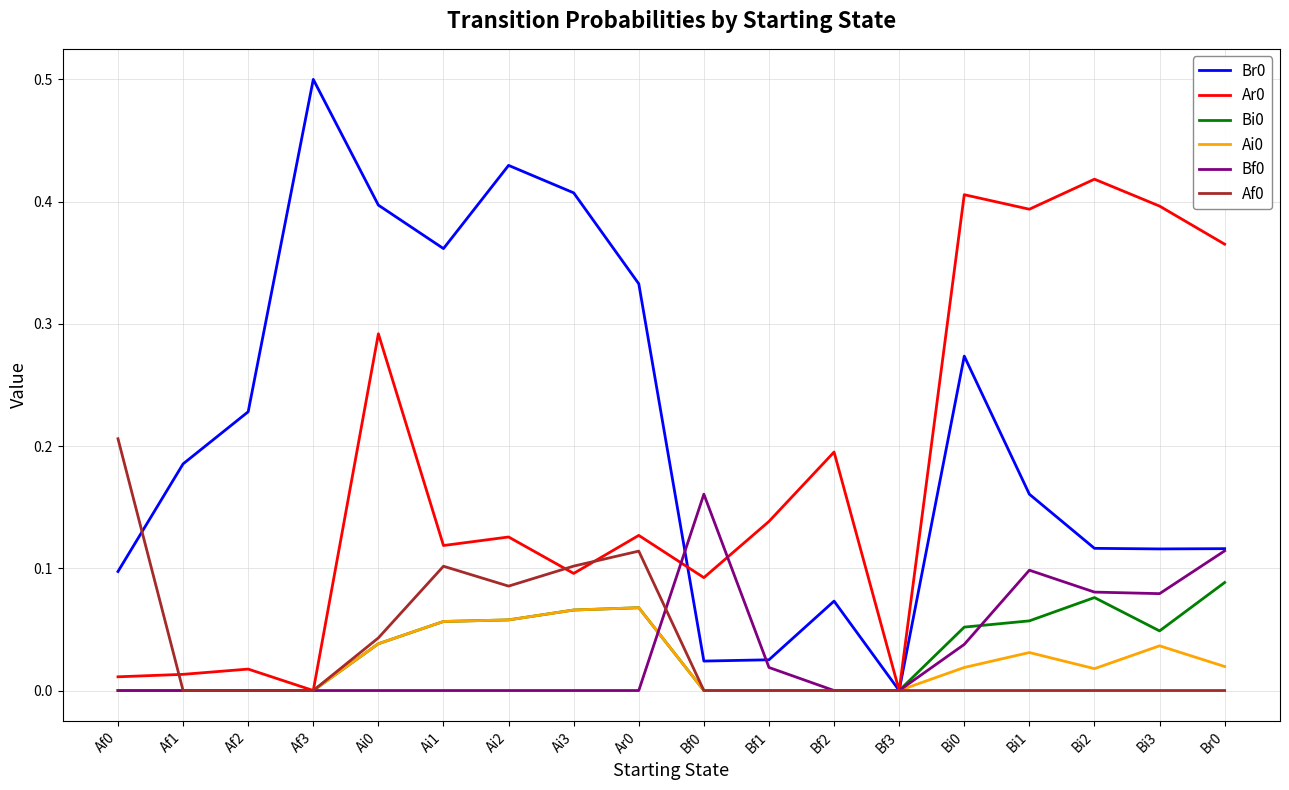

What position from the left is Af3?

4